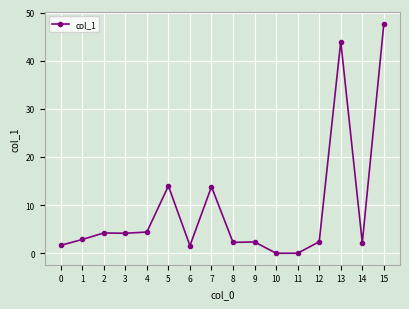

How many lines are shown in the chart?

1